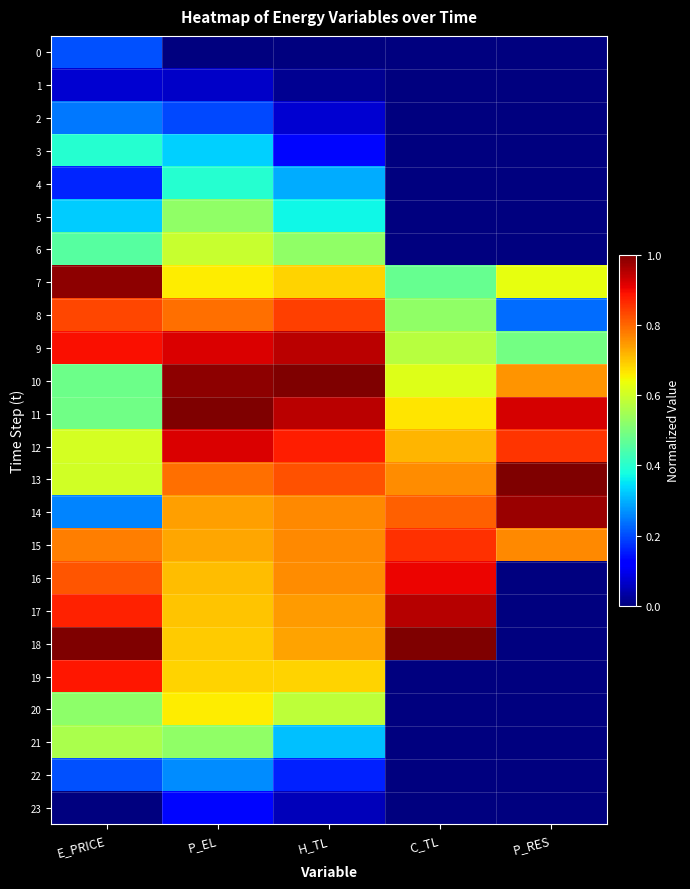

Rank the series at H_TL from lowest to highest value.

0, 1, 23, 2, 3, 22, 4, 21, 5, 6, 20, 7, 19, 18, 17, 16, 15, 14, 13, 8, 12, 9, 11, 10